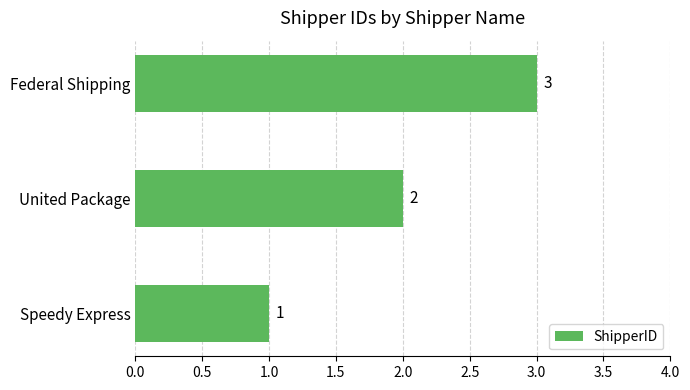

How many values are between 1 and 3?

3